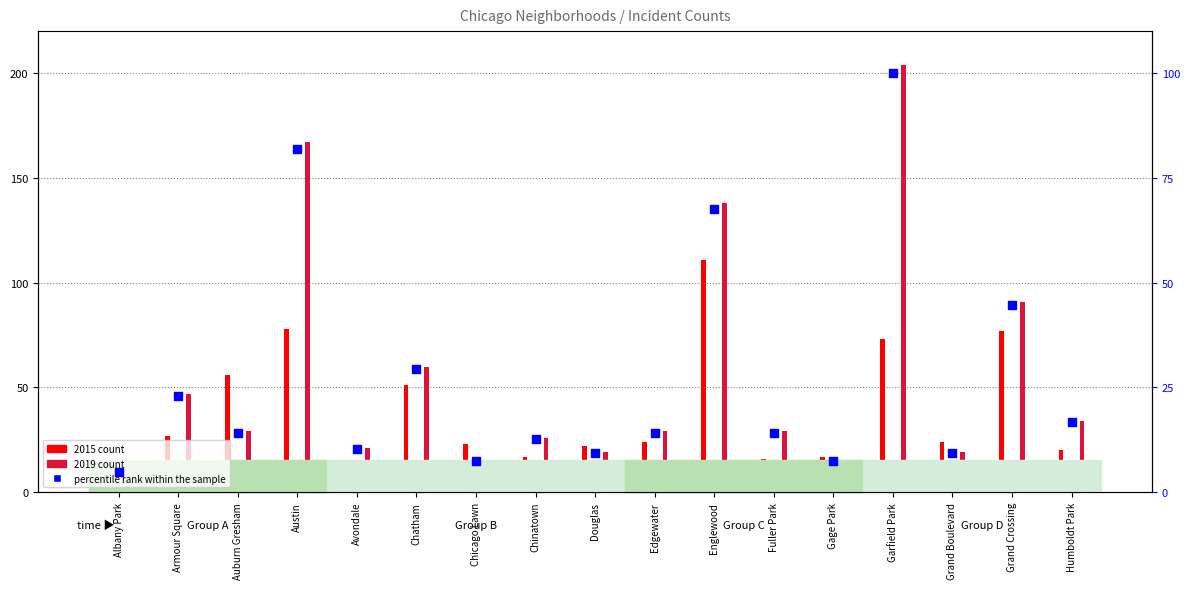

What is the total value across all series at Englewood?

384.3